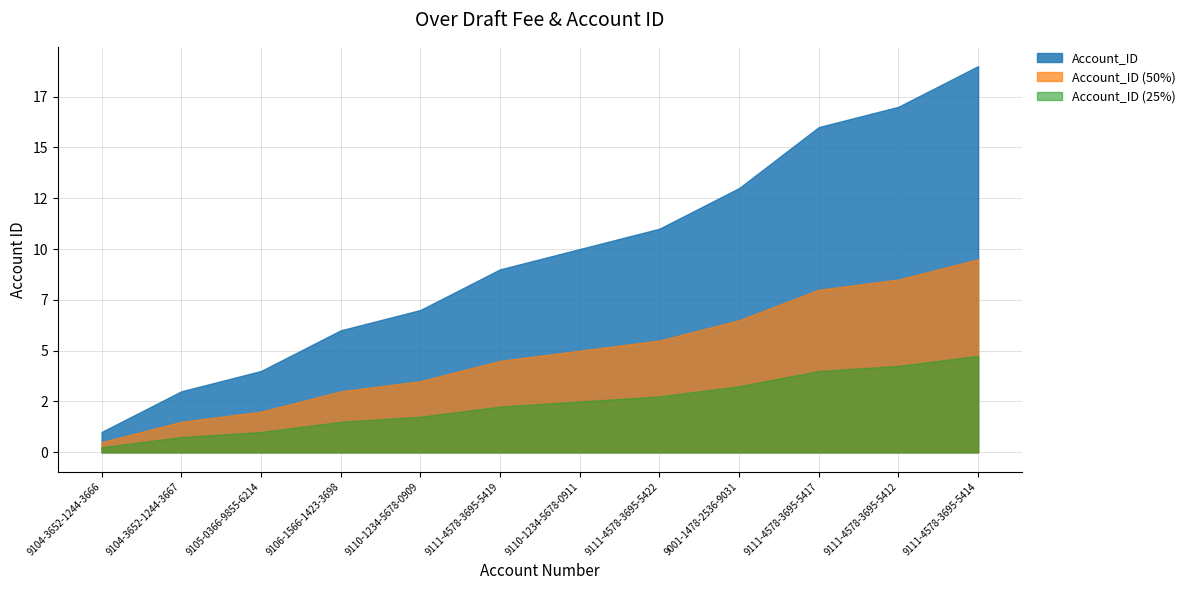

How many values are below 10?

6